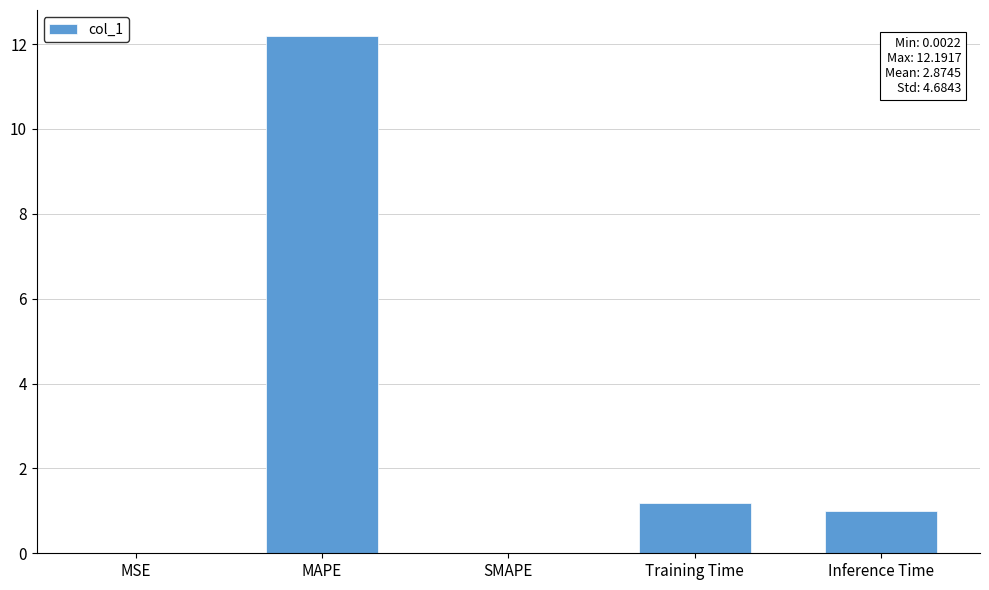

Are the bars grouped side by side (vs. stacked)?

No